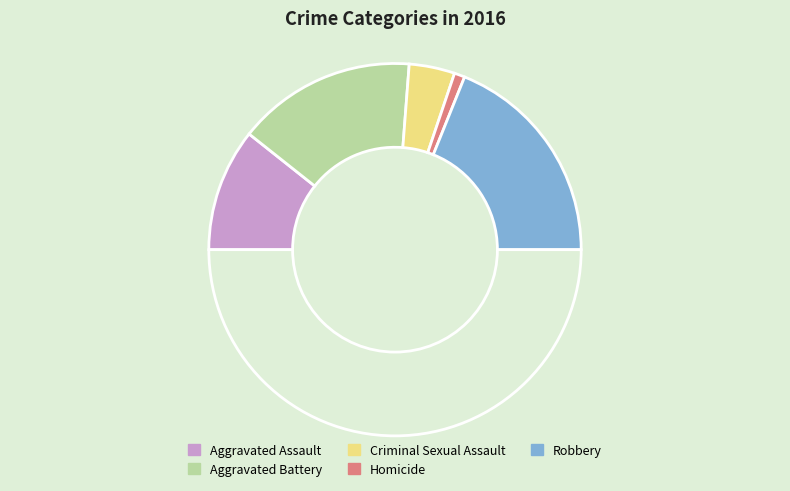

How many slices are in this pie chart?

6